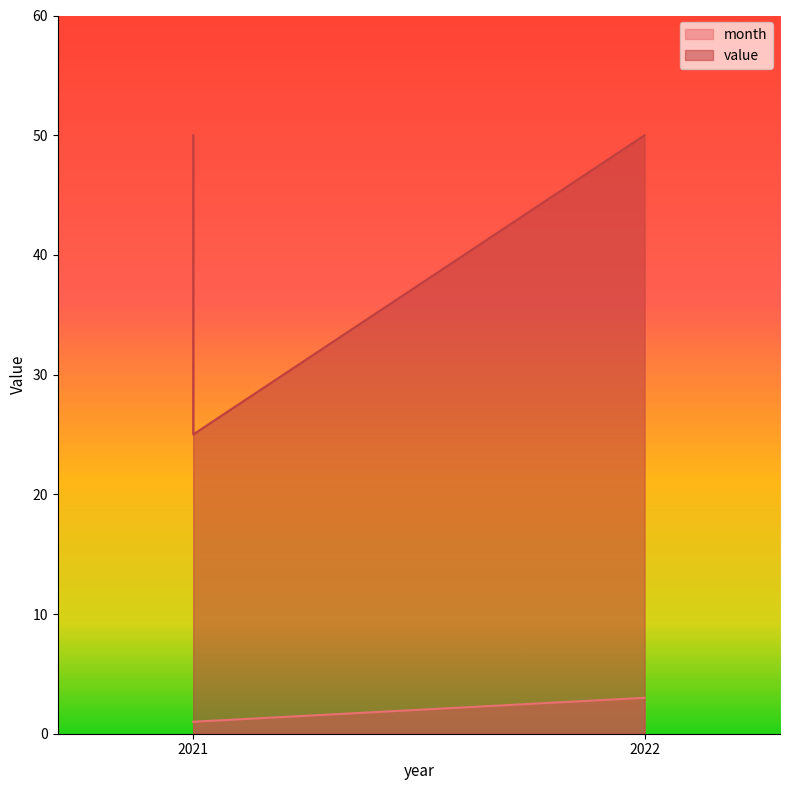

Between 2022 and 2021, which is larger?

2022